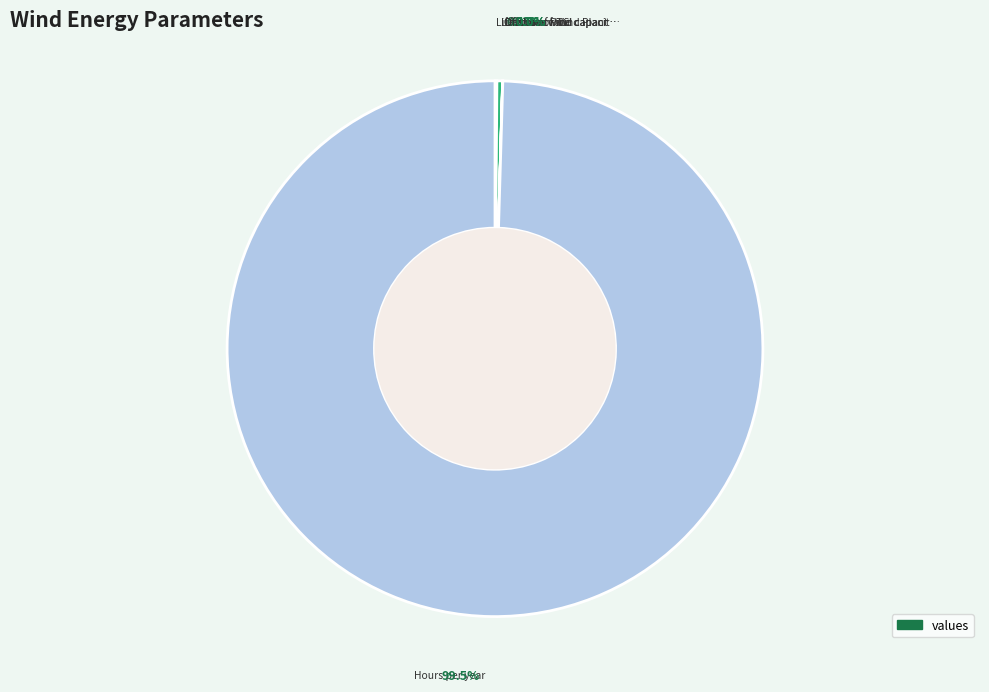

Between Offshore wind capacity factor and Discount rate, which is larger?

Offshore wind capacity factor